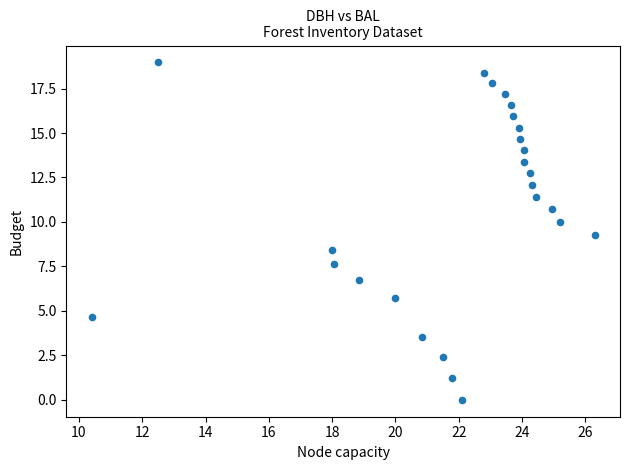

What is the range of Y values (max minus min)?

19.0